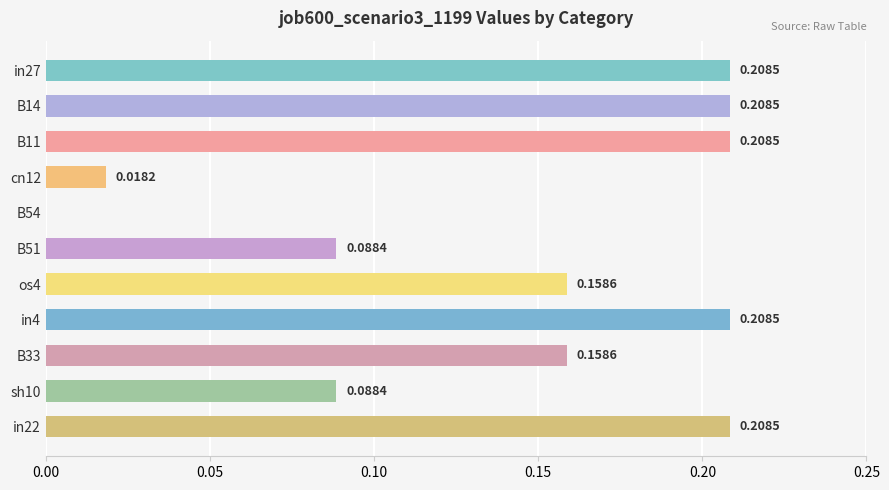

Between os4 and in4, which is larger?

in4